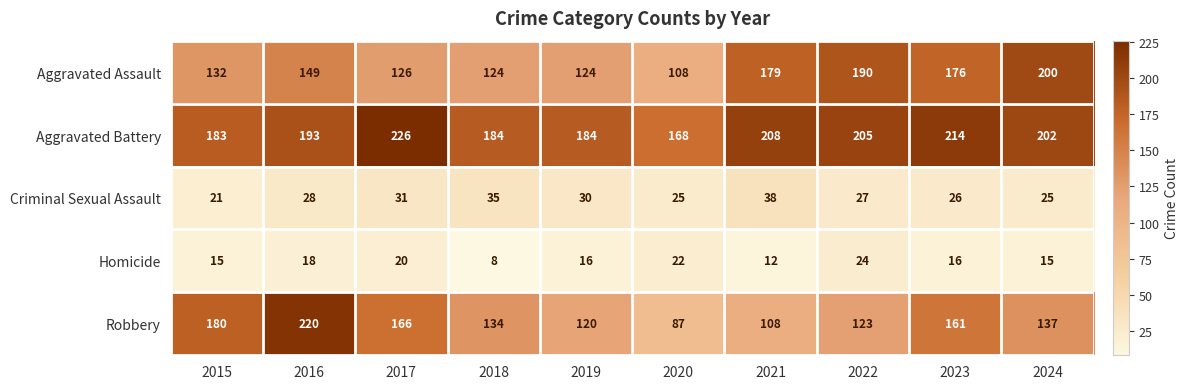

Where is Aggravated Assault nearest to the value 154?

2016